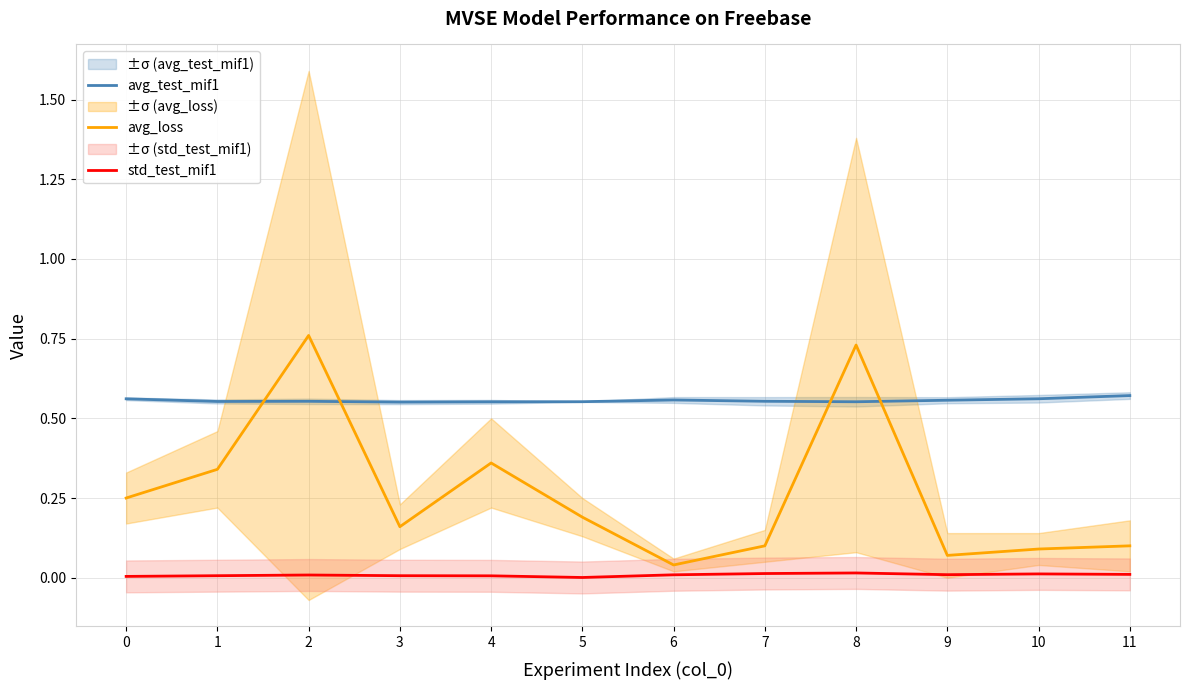

Does the chart display data point markers on the line(s)?

No